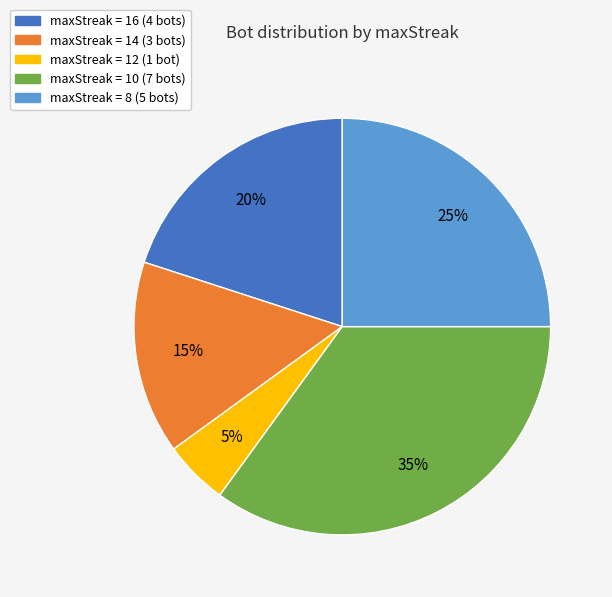

Which category has the smallest portion of the pie?

maxStreak = 12 (1 bot)